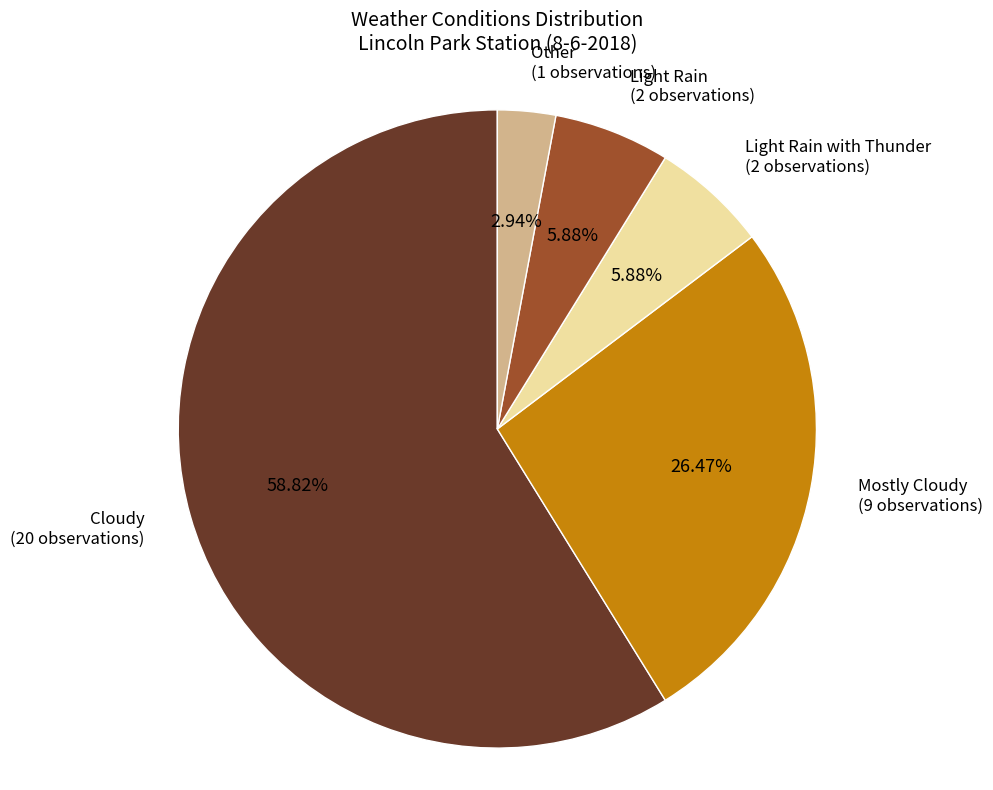

To the nearest percent, what is the average slice percentage?

20%